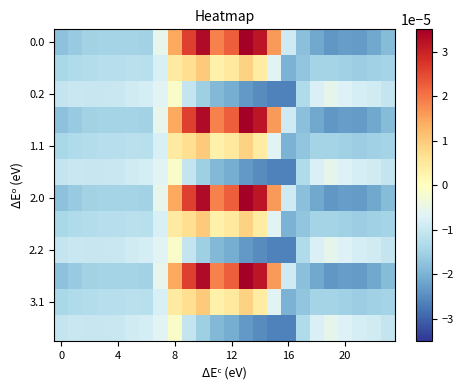

At which category is the sum across all series the highest?

10